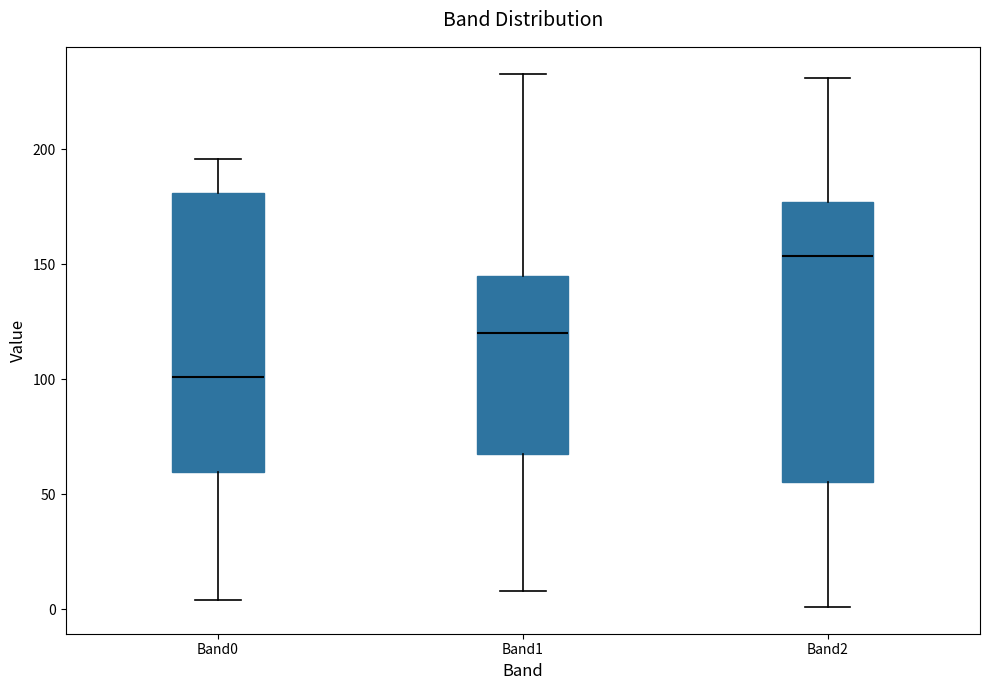

Reading left to right, transcribe this box plot: for each box, give where its median line is, the range the box spans, and where its two whiskers end, as read against the y-axis. The values are not printed on the chart, so give them approximately, as read against the axis.

Band0: median 100, box 60 to 180, whiskers 5 to 195
Band1: median 120, box 70 to 145, whiskers 10 to 235
Band2: median 155, box 55 to 175, whiskers 0 to 230